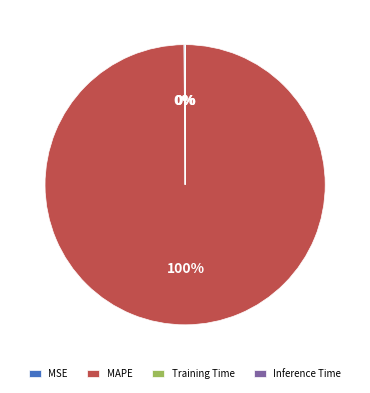

To the nearest percent, what is the average slice percentage?

25%